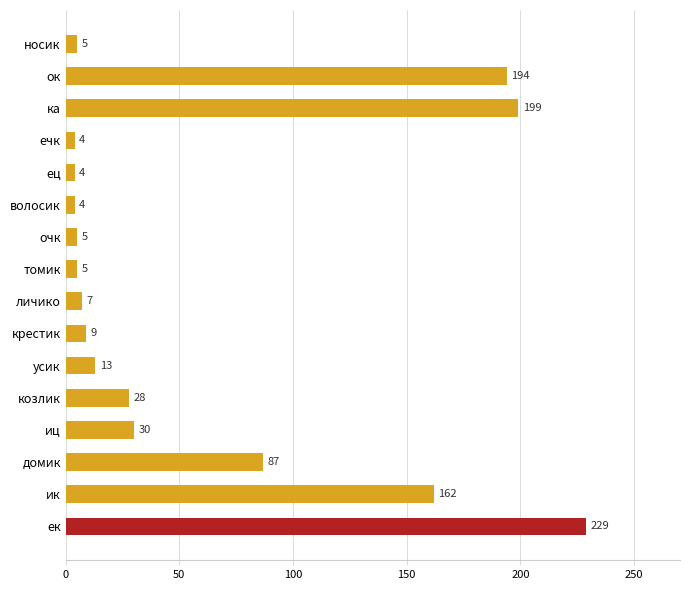

What is the difference between the second highest and minimum values?

195